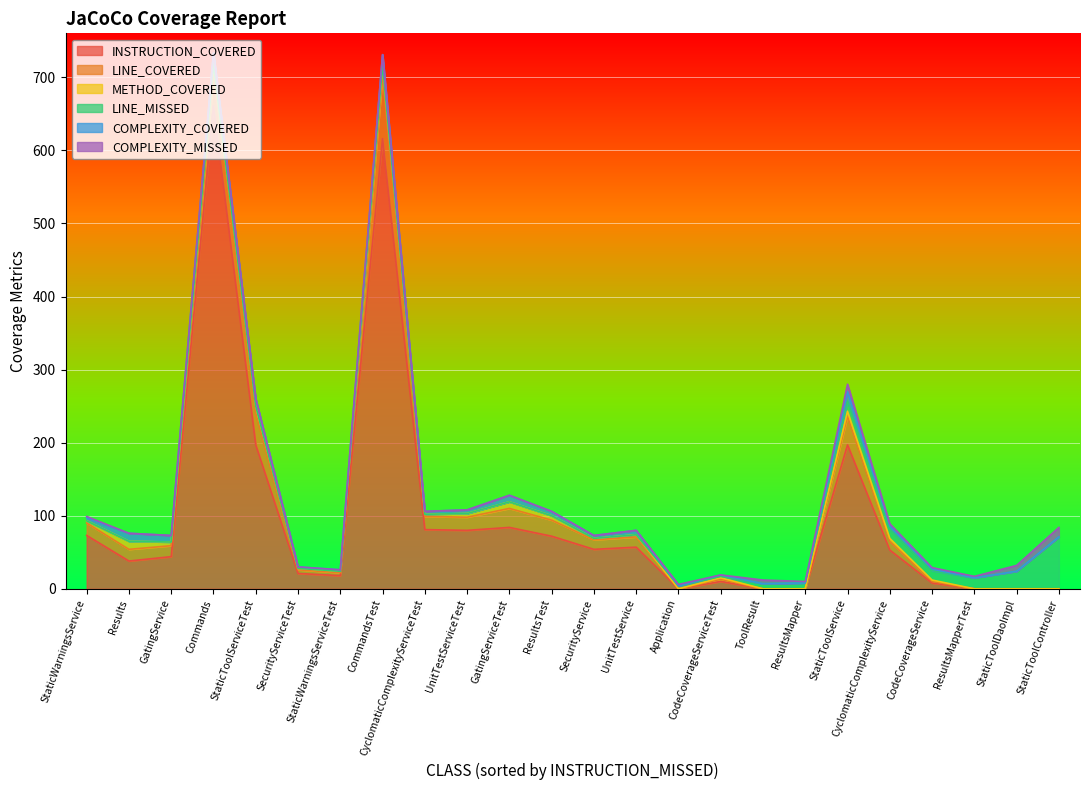

Is it true that INSTRUCTION_COVERED equals 0 at ResultsMapperTest?

True